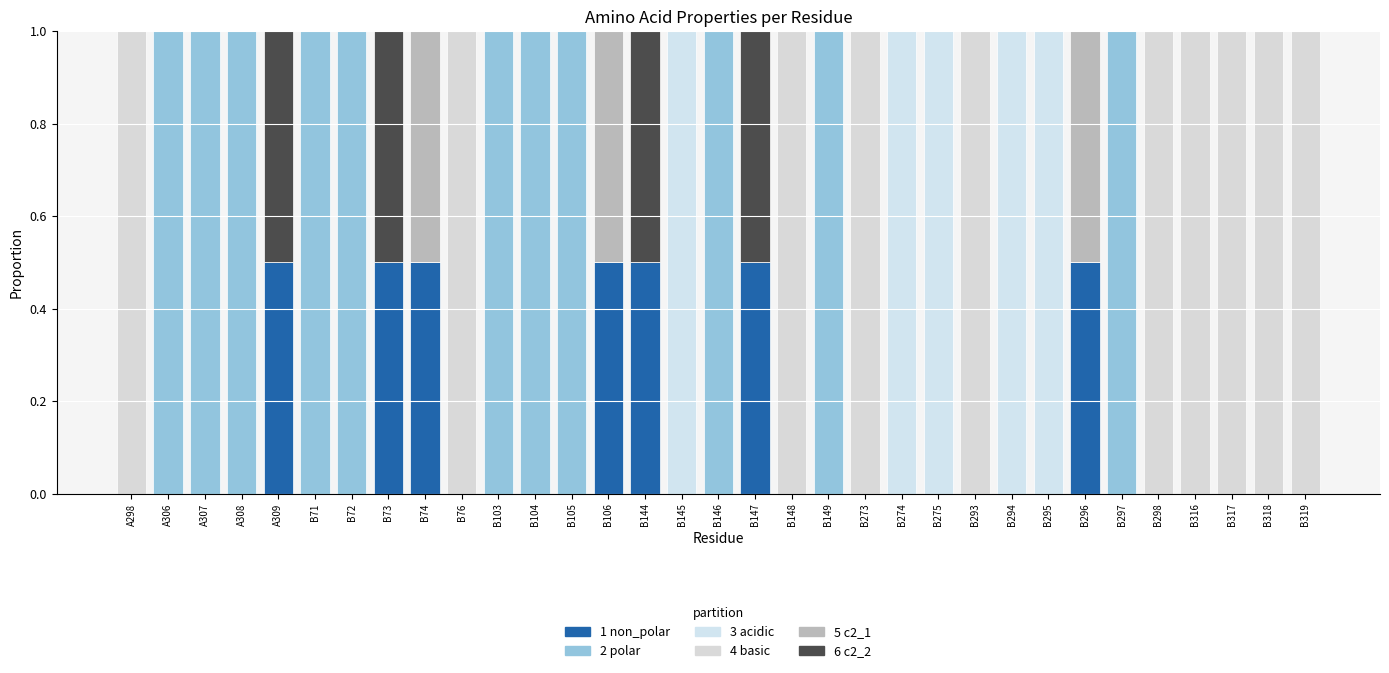

Are the bars horizontal?

No